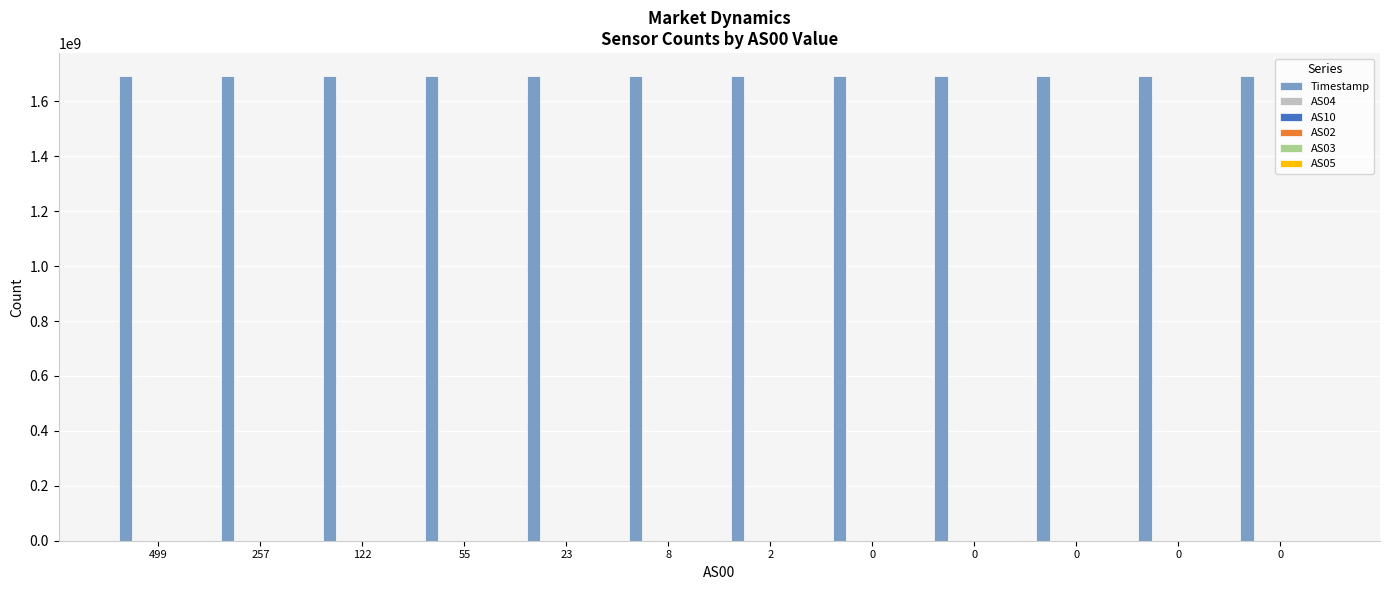

Are the bars horizontal?

No